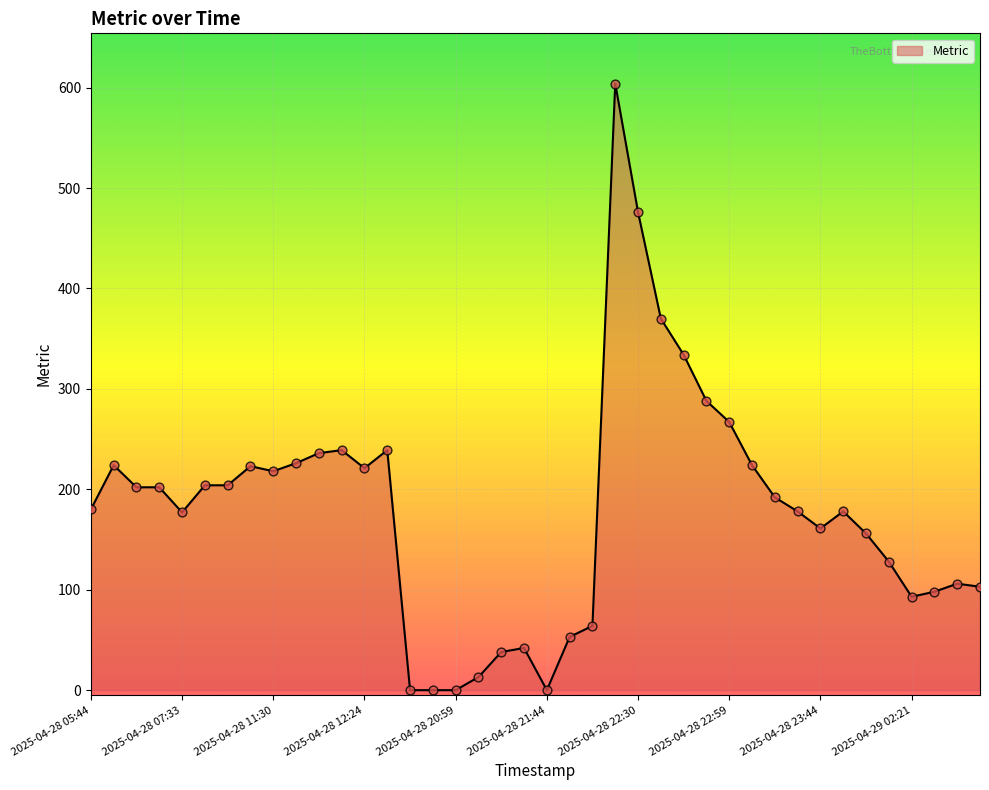

What is the maximum value shown in the chart?

604